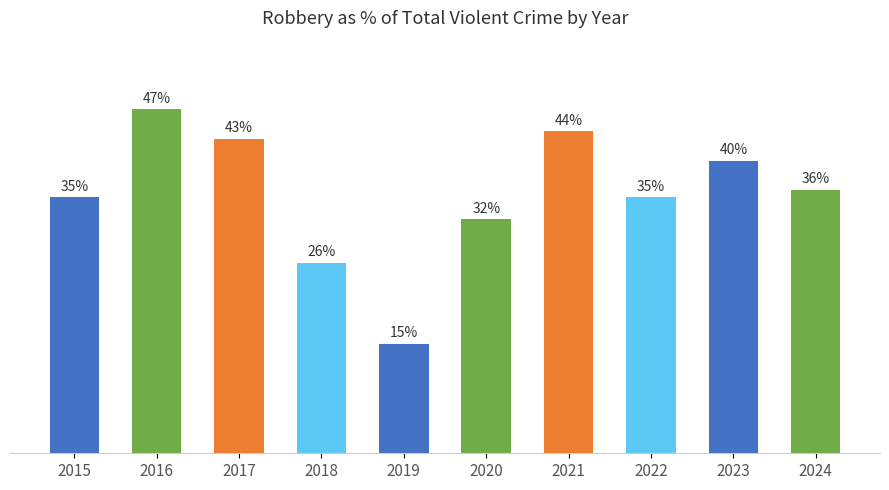

Are the bars grouped side by side (vs. stacked)?

No